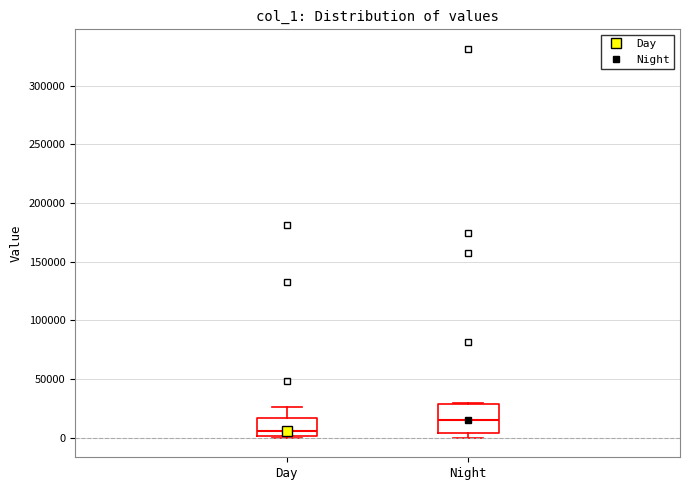

Which box has the highest median line?

Night